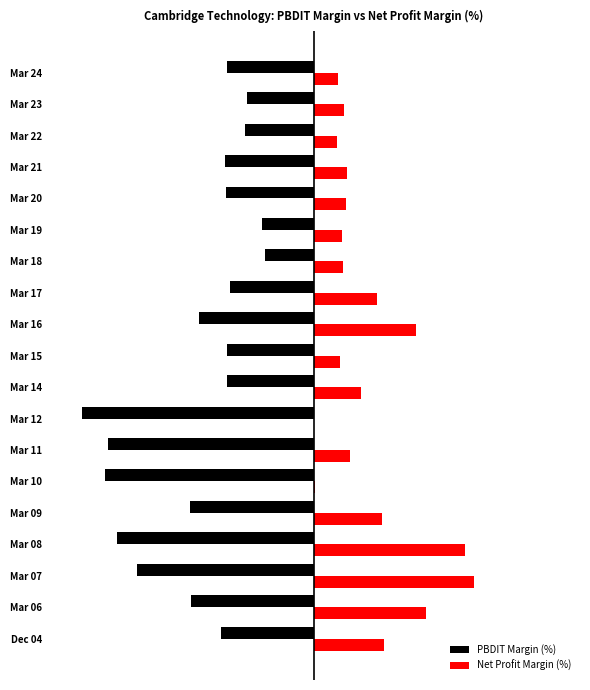

What are all the series names shown in the legend?

PBDIT Margin (%), Net Profit Margin (%)